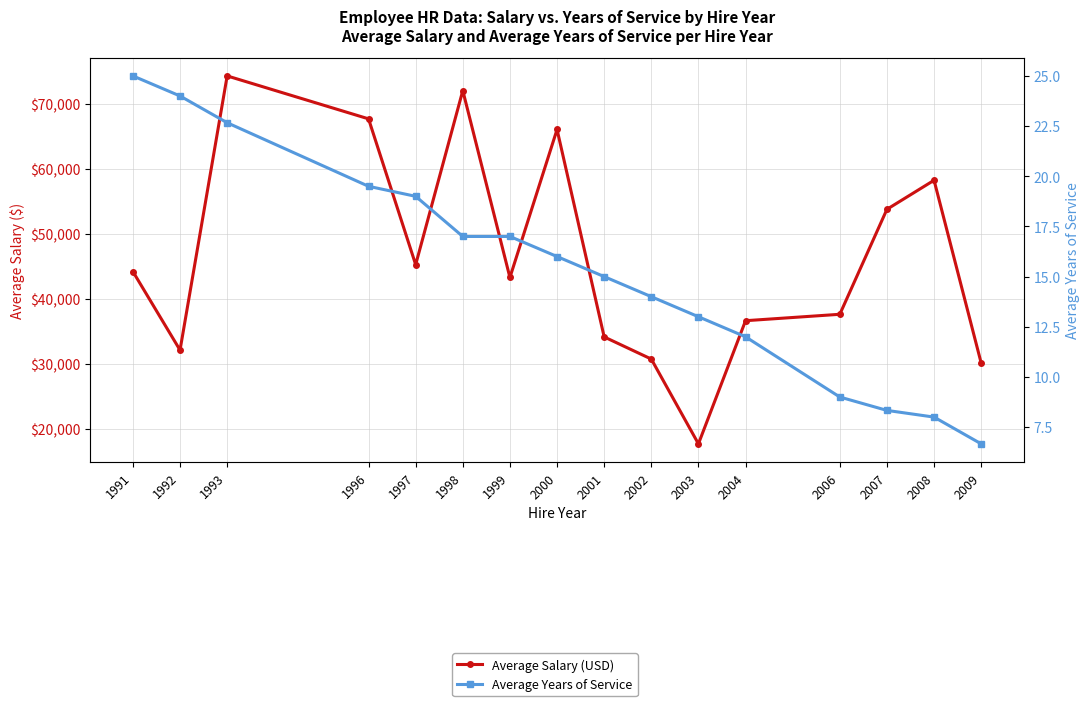

Reading left to right, list all the values displayed in this chart.

Average Salary (USD): 44243.8	32156.0	74346.7	67740.0	45308.6	72090.0	43333.3	66102.5	34186.7	30780.0	17735.0	36683.3	37670.0	53821.7	58290.0	30165.3
Average Years of Service: 25.0	24.0	22.7	19.5	19.0	17.0	17.0	16.0	15.0	14.0	13.0	12.0	9.0	8.3	8.0	6.7